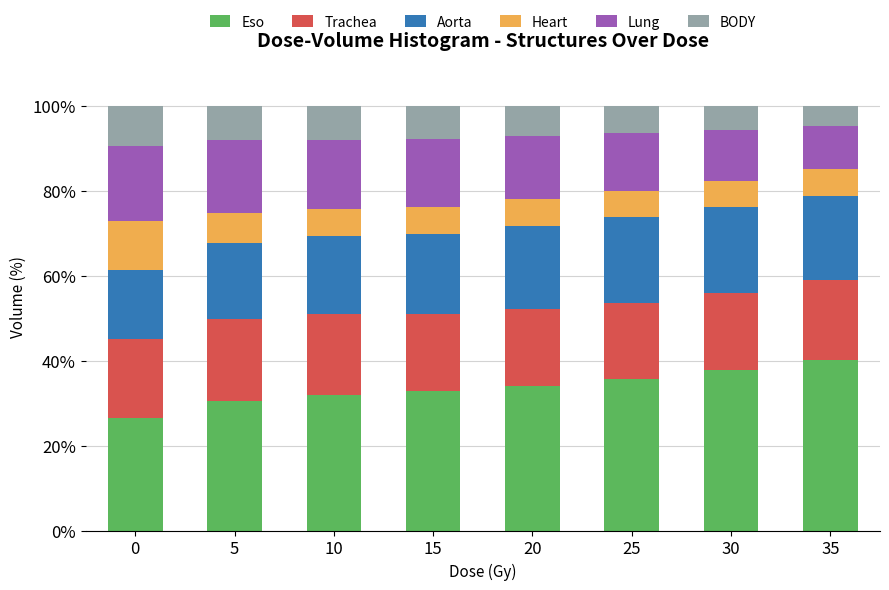

What is the total value across all series at 10?

100.0